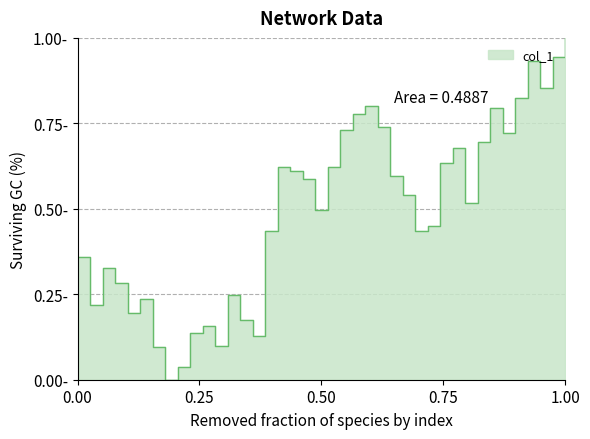

Is it true that the value at 28 is 0.3?

False